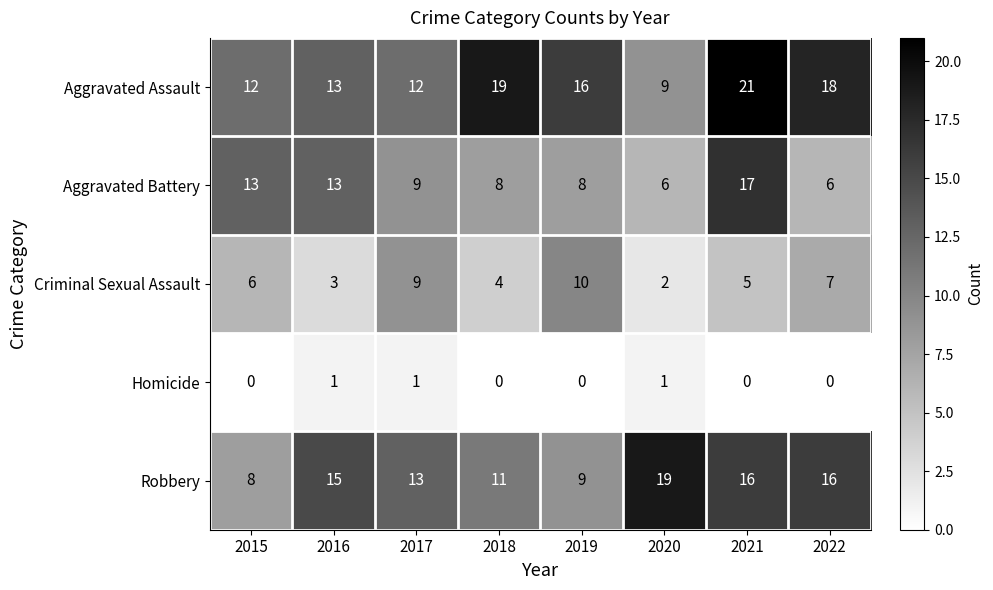

Is it true that Robbery equals 15 at 2016?

True